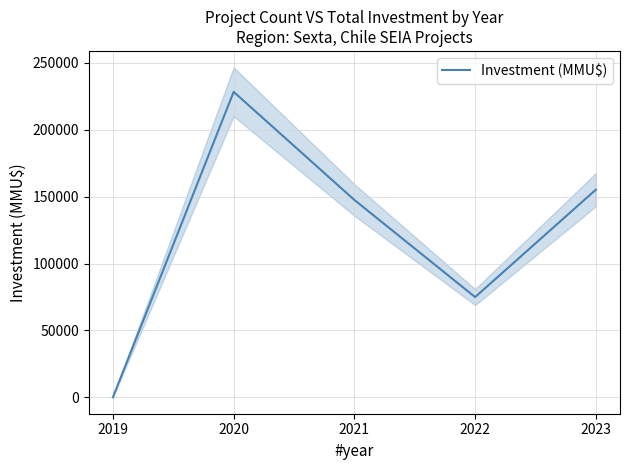

True or false: the data shows 147514 at 2021.

True